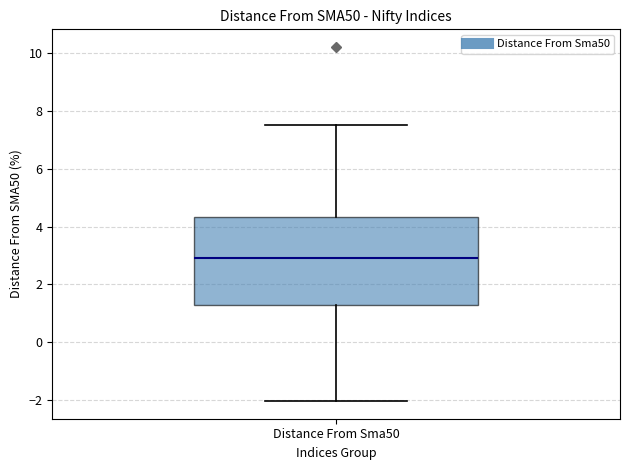

Where does the lower whisker of the box for Distance From Sma50 end on the y-axis? The values are not printed on the chart, so give them approximately, as read against the axis.

-2.0